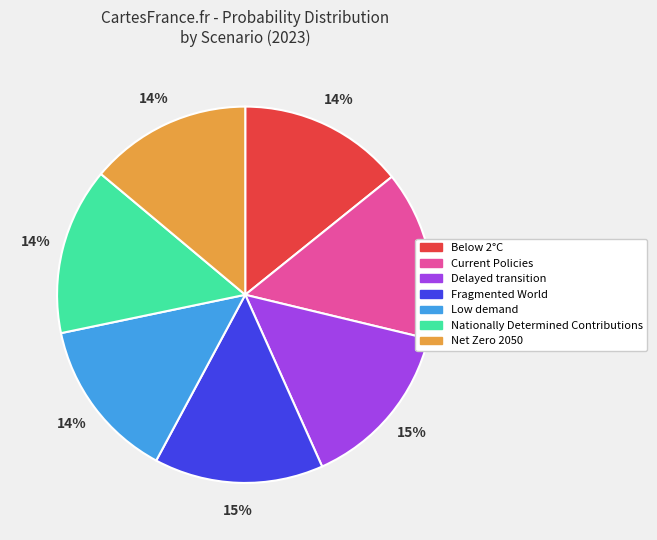

The Low demand slice represents 14% of the pie. True or false?

True